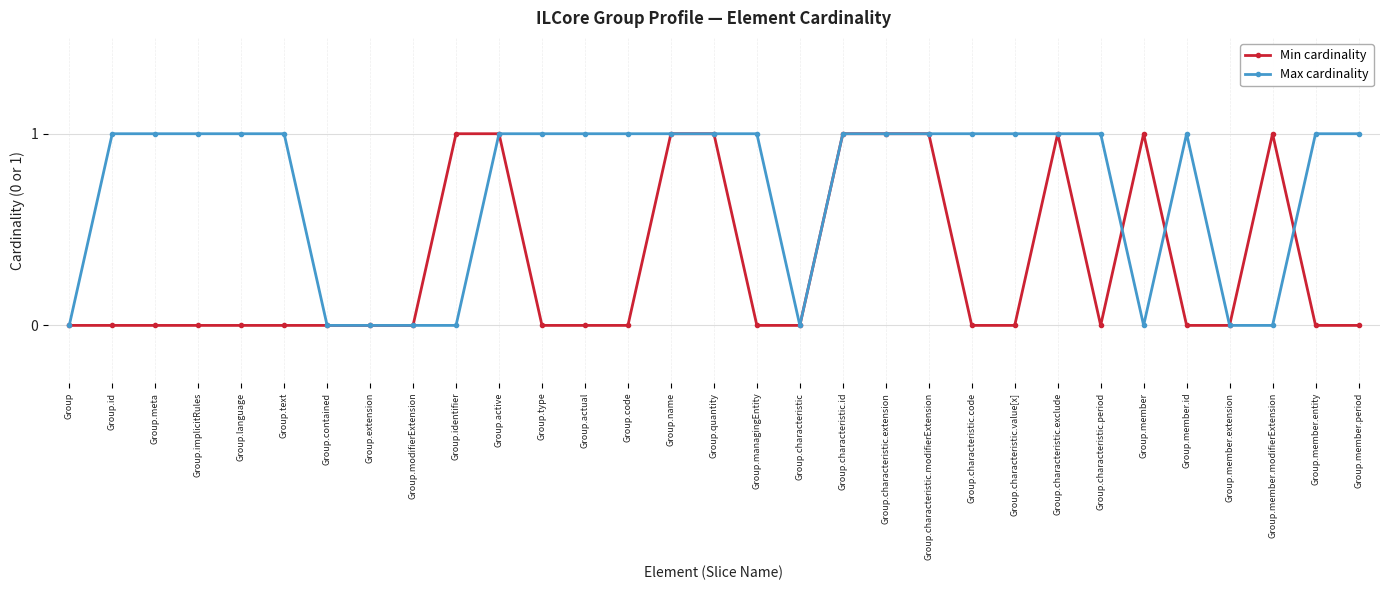

True or false: Min cardinality and Max cardinality cross at least once.

True